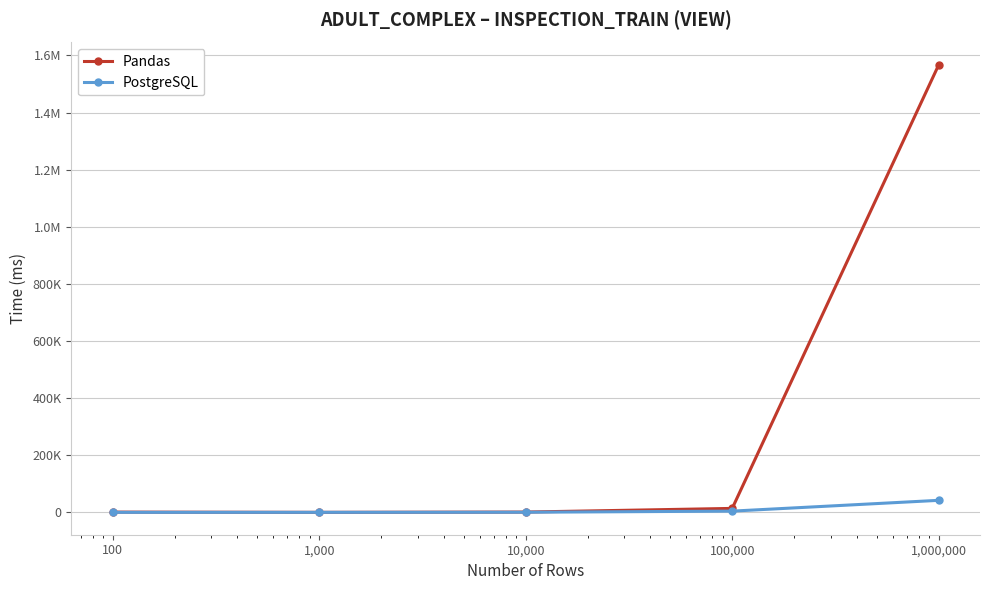

What are all the series names shown in the legend?

Pandas, PostgreSQL